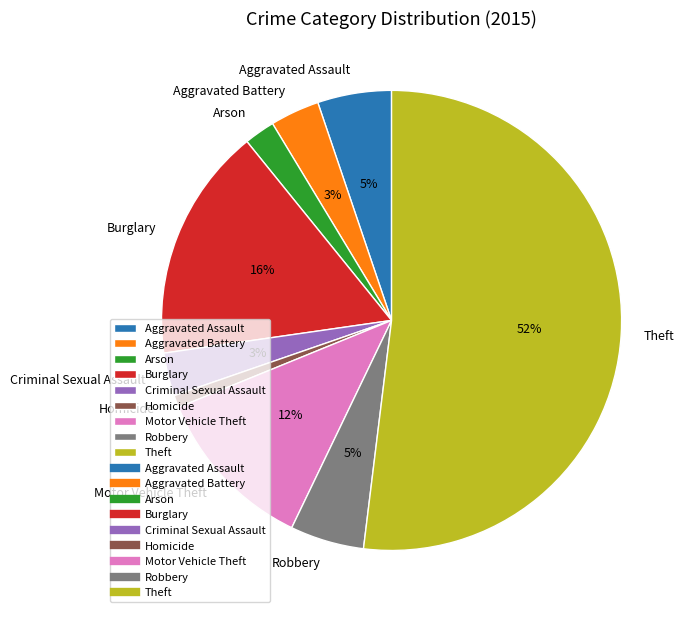

What is the largest slice in the pie chart?

Theft